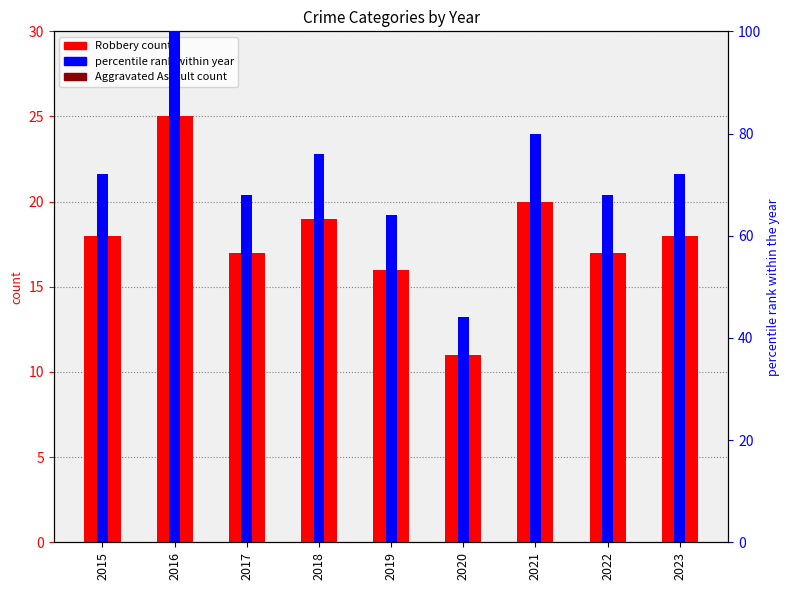

What is the minimum value shown in the chart?

2